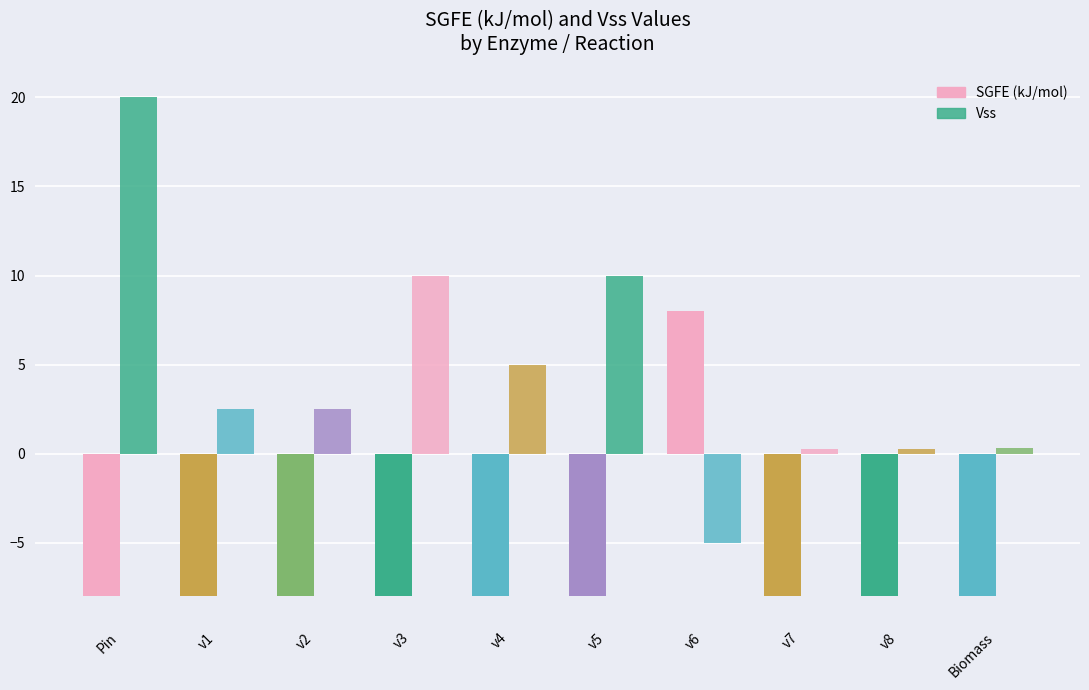

Reading left to right, transcribe all the data shown in this chart.

SGFE (kJ/mol): Pin=-8.0	v1=-8.0	v2=-8.0	v3=-8.0	v4=-8.0	v5=-8.0	v6=8.0	v7=-8.0	v8=-8.0	Biomass=-8.0
Vss: Pin=20.0	v1=2.5	v2=2.5	v3=10.0	v4=5.0	v5=10.0	v6=-5.0	v7=0.2	v8=0.2	Biomass=0.3